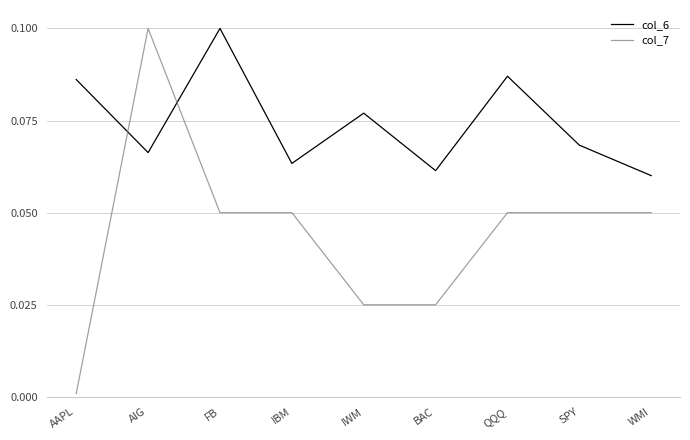

How many times do col_7 and col_6 cross each other?

2